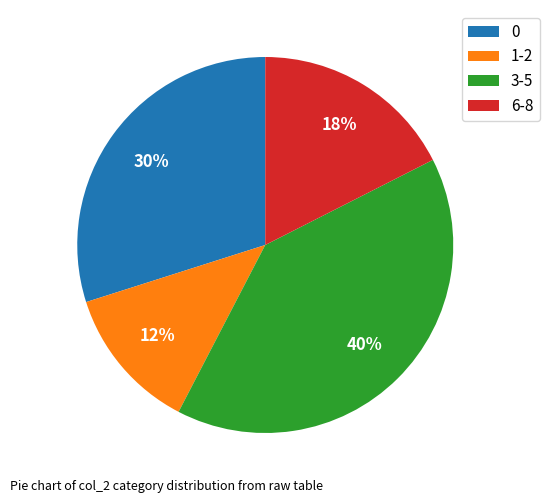

What is the ratio of the value at 1-2 to the value at 3-5?

0.3